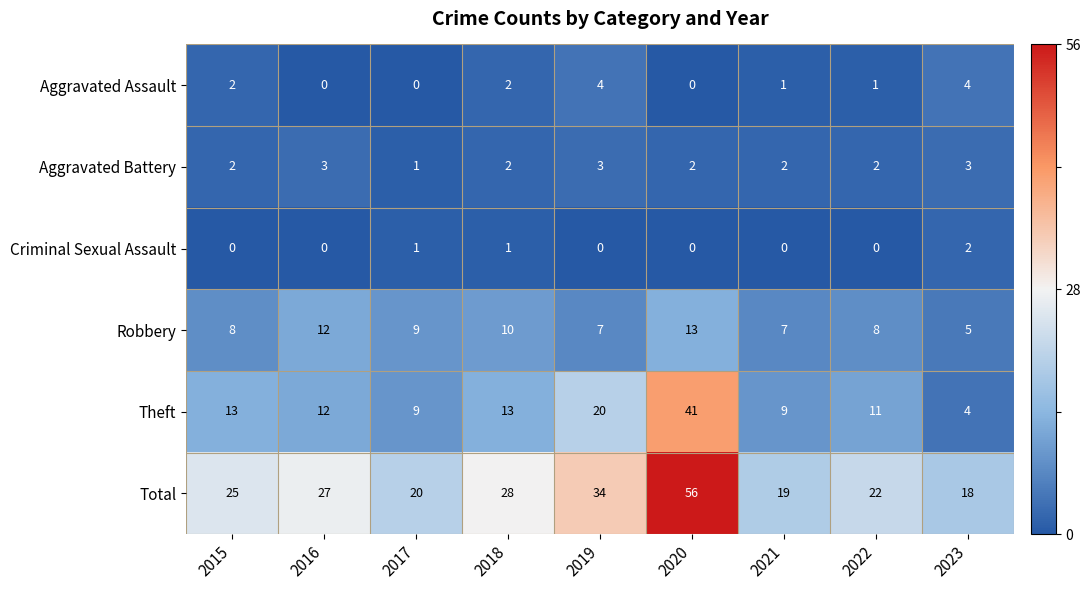

Rank the series by their maximum value, from lowest to highest.

Criminal Sexual Assault, Aggravated Battery, Aggravated Assault, Robbery, Theft, Total